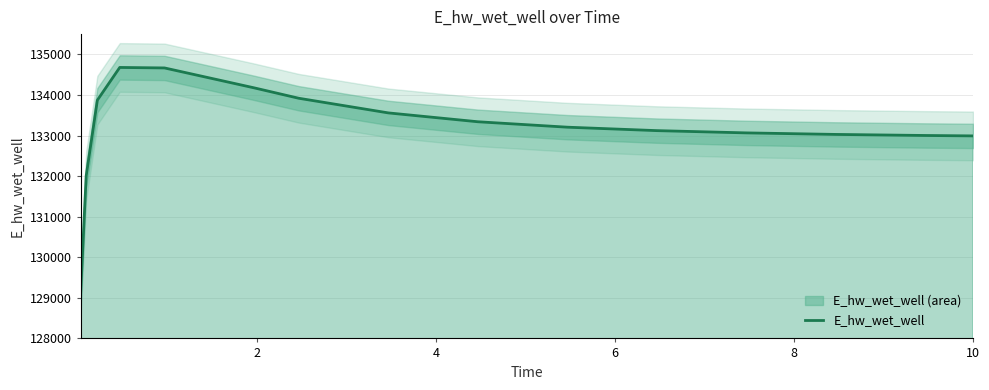

The value at 8 is 183847.5. True or false?

False